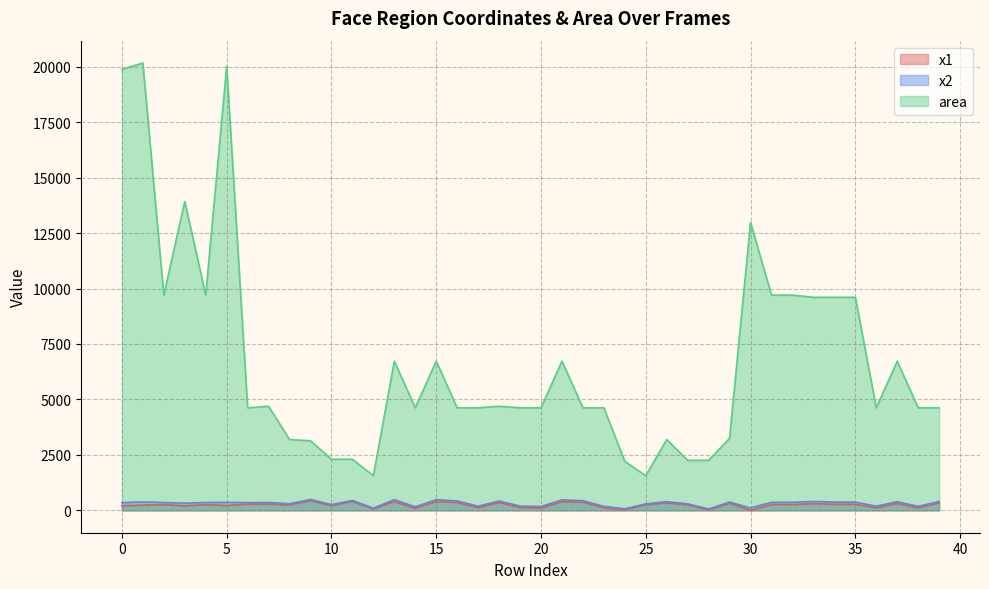

What is the difference between the highest and lowest values at 16?

4269